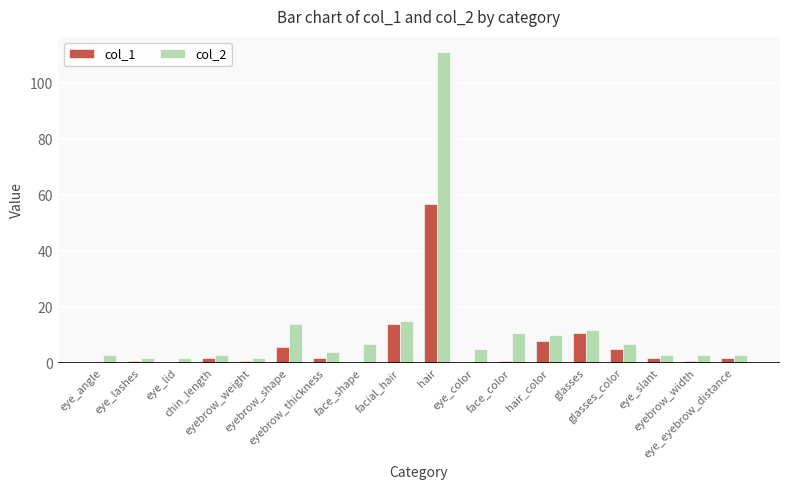

What are all the series names shown in the legend?

col_1, col_2